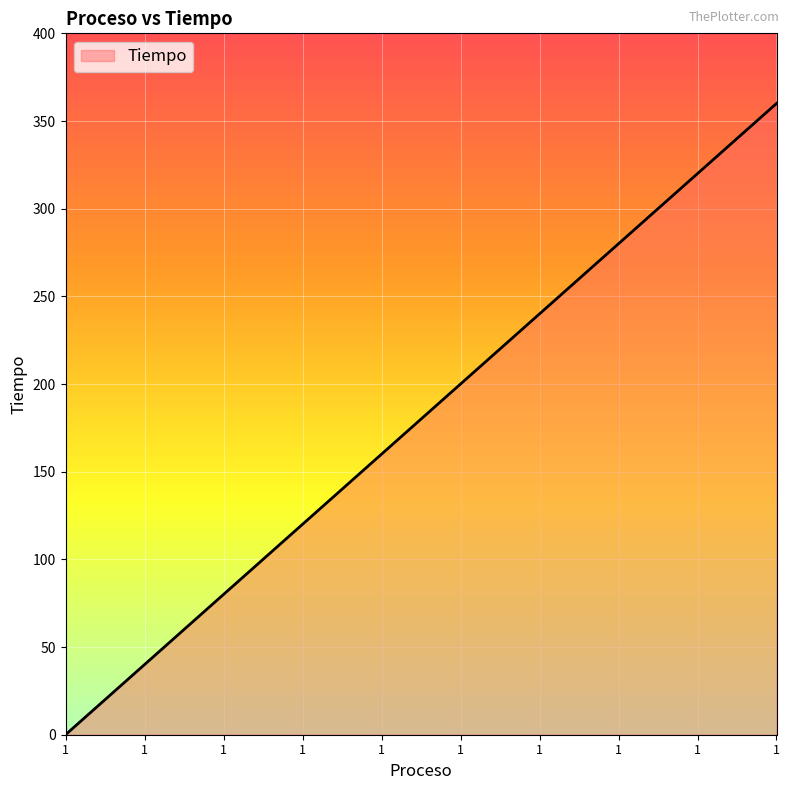

What is the greatest value displayed?

360